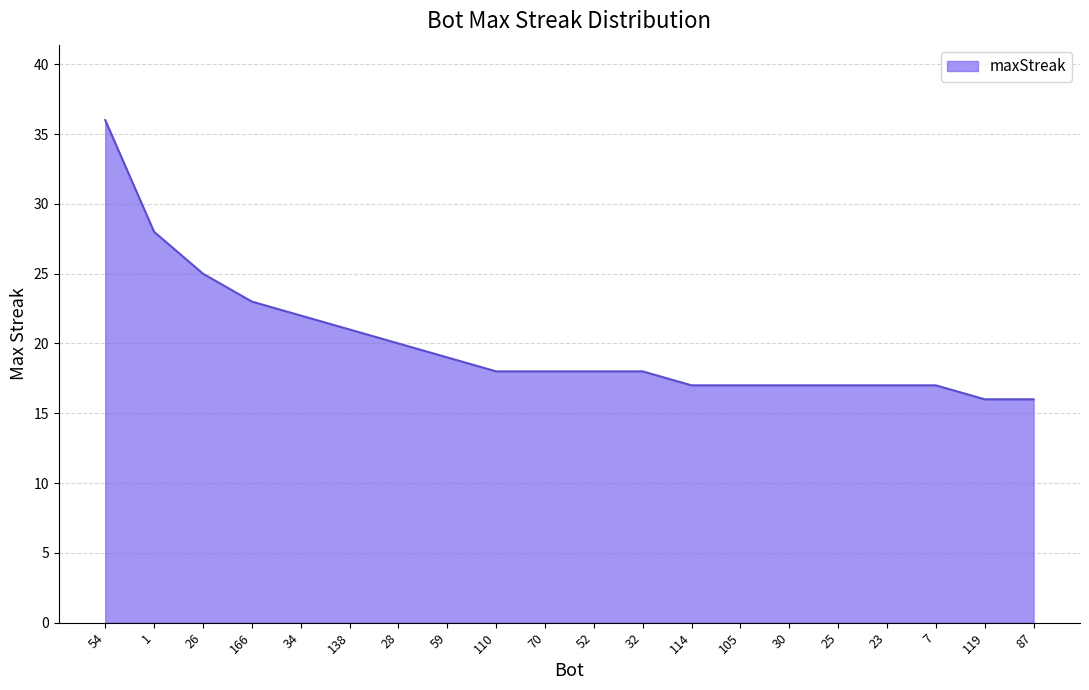

Where does the data first go above 18?

54